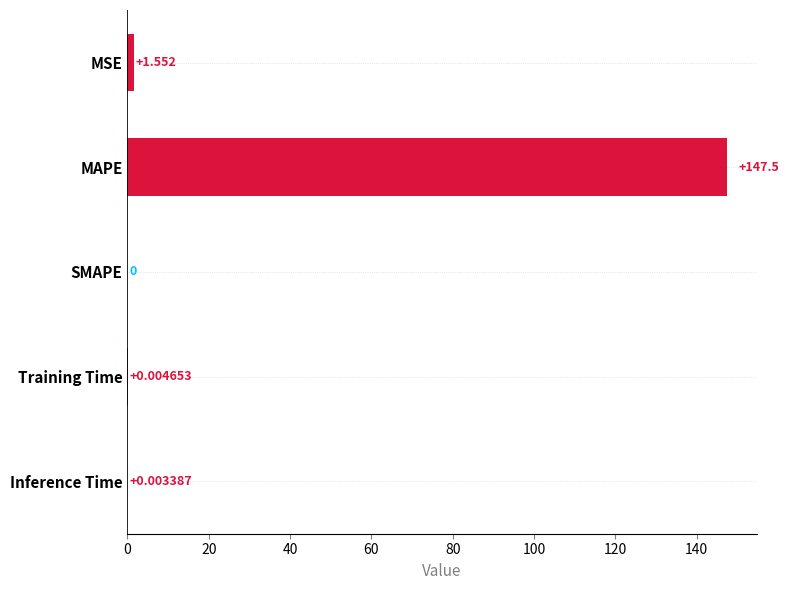

Which category has the highest value across all series?

MAPE